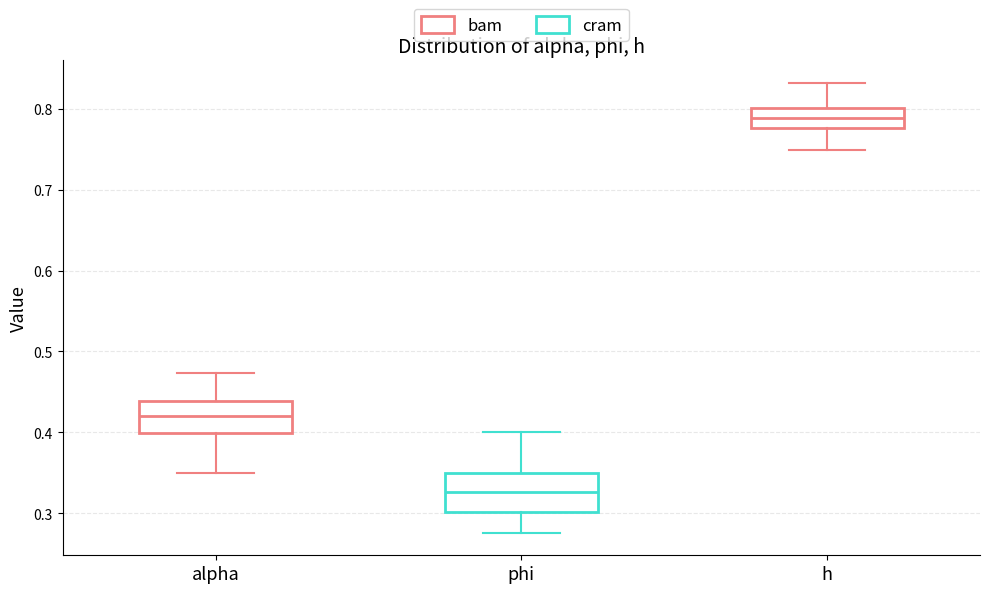

Where does the lower whisker of the box for h end on the y-axis? The values are not printed on the chart, so give them approximately, as read against the axis.

0.75